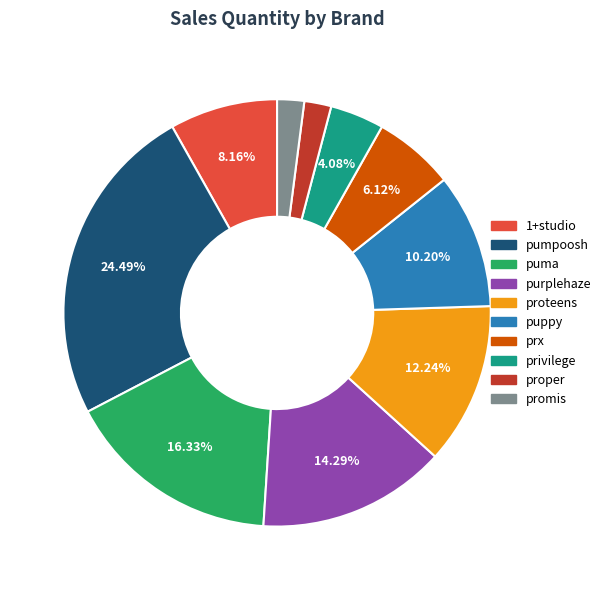

What is the largest slice in the pie chart?

pumpoosh